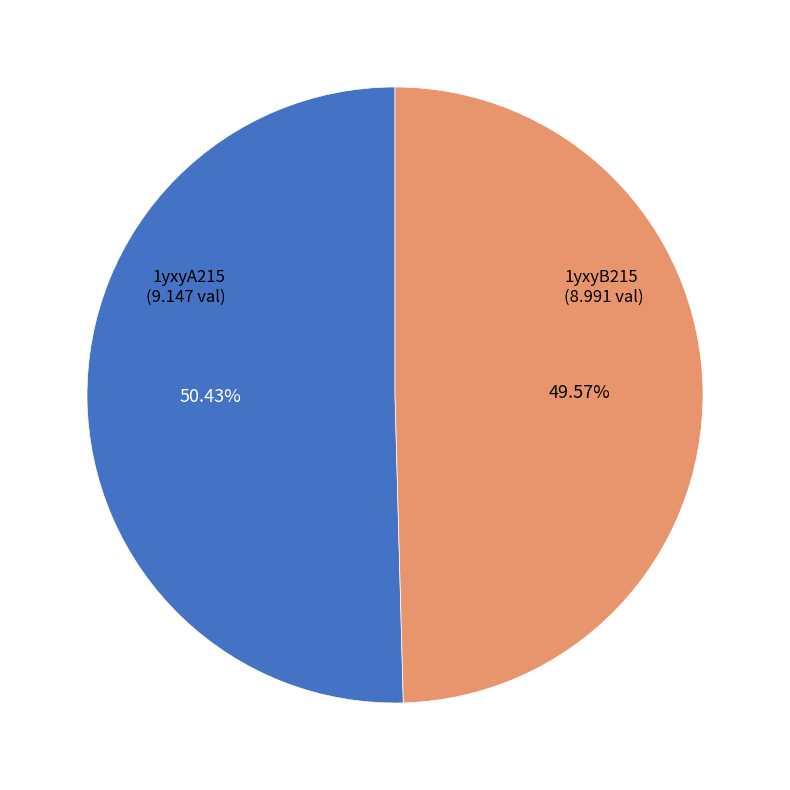

To the nearest percent, what is the difference between the 1yxyA215 and 1yxyB215 slice percentages?

1%